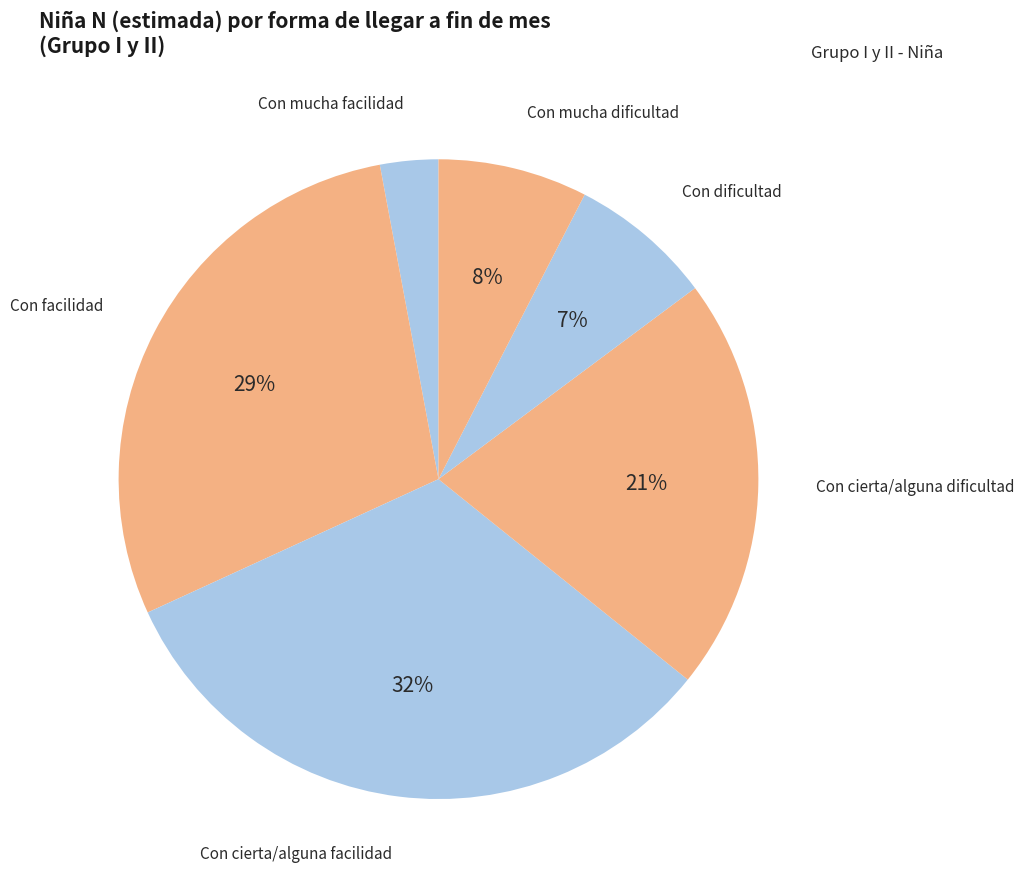

Between Con mucha dificultad and Con cierta/alguna facilidad, which is larger?

Con cierta/alguna facilidad